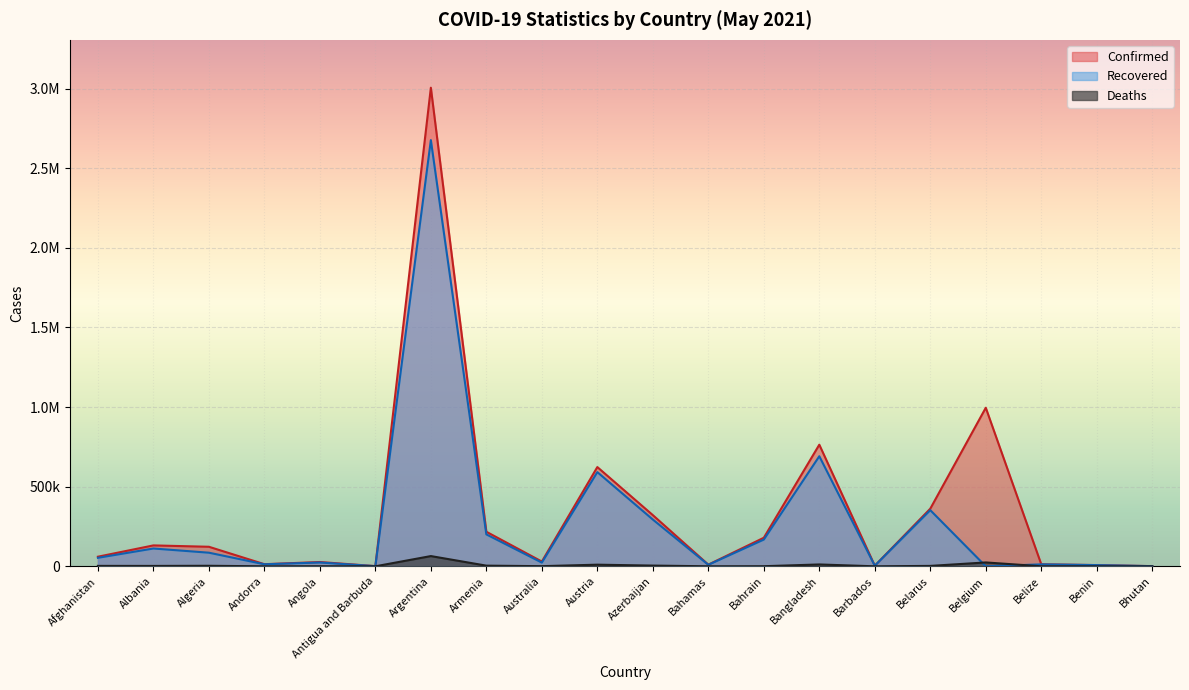

True or false: Deaths and Recovered cross at least once.

True